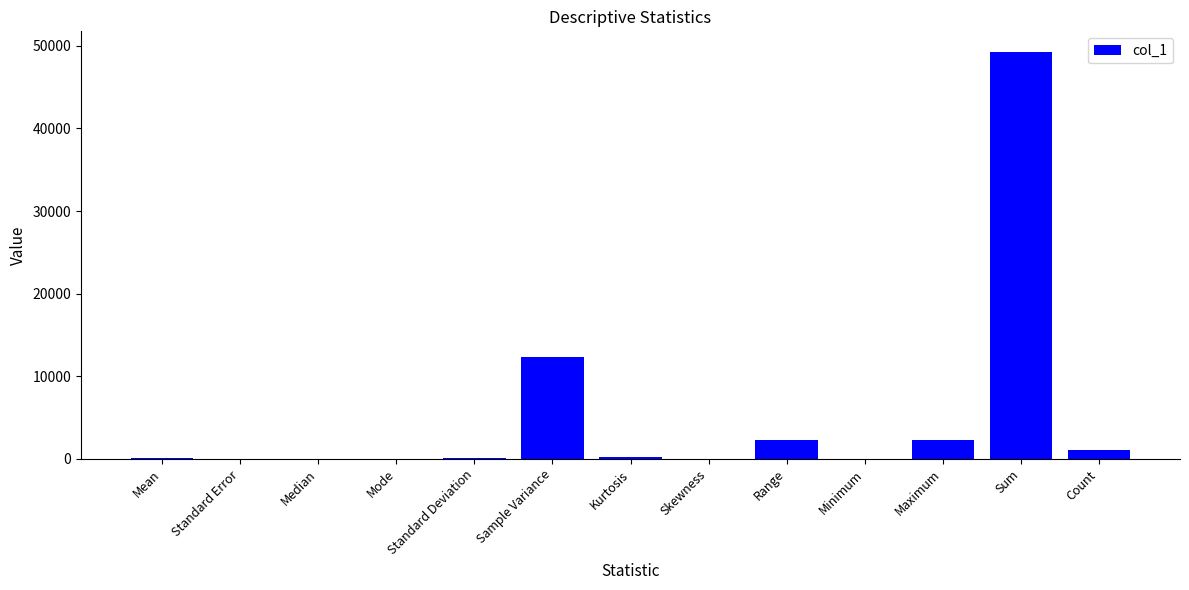

Which label corresponds to the largest value in the chart?

Sum